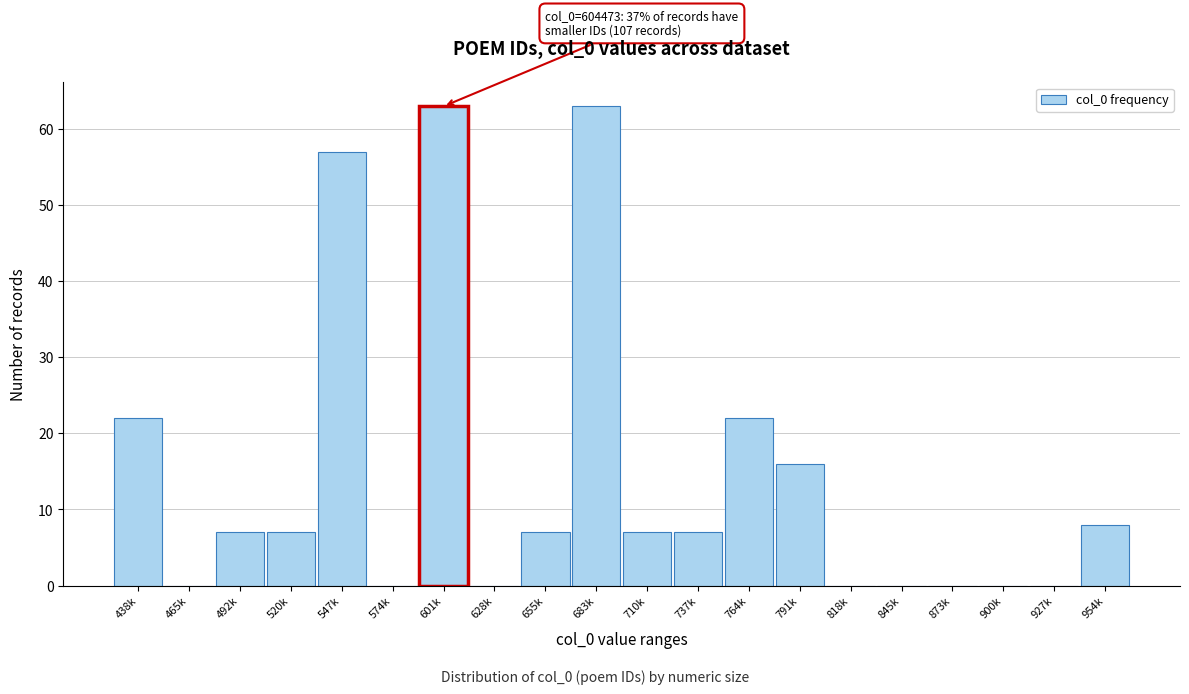

Reading left to right, extract all data points from this chart.

438k=22	465k=0	492k=7	520k=7	547k=57	574k=0	601k=63	628k=0	655k=7	683k=63	710k=7	737k=7	764k=22	791k=16	818k=0	845k=0	873k=0	900k=0	927k=0	954k=8